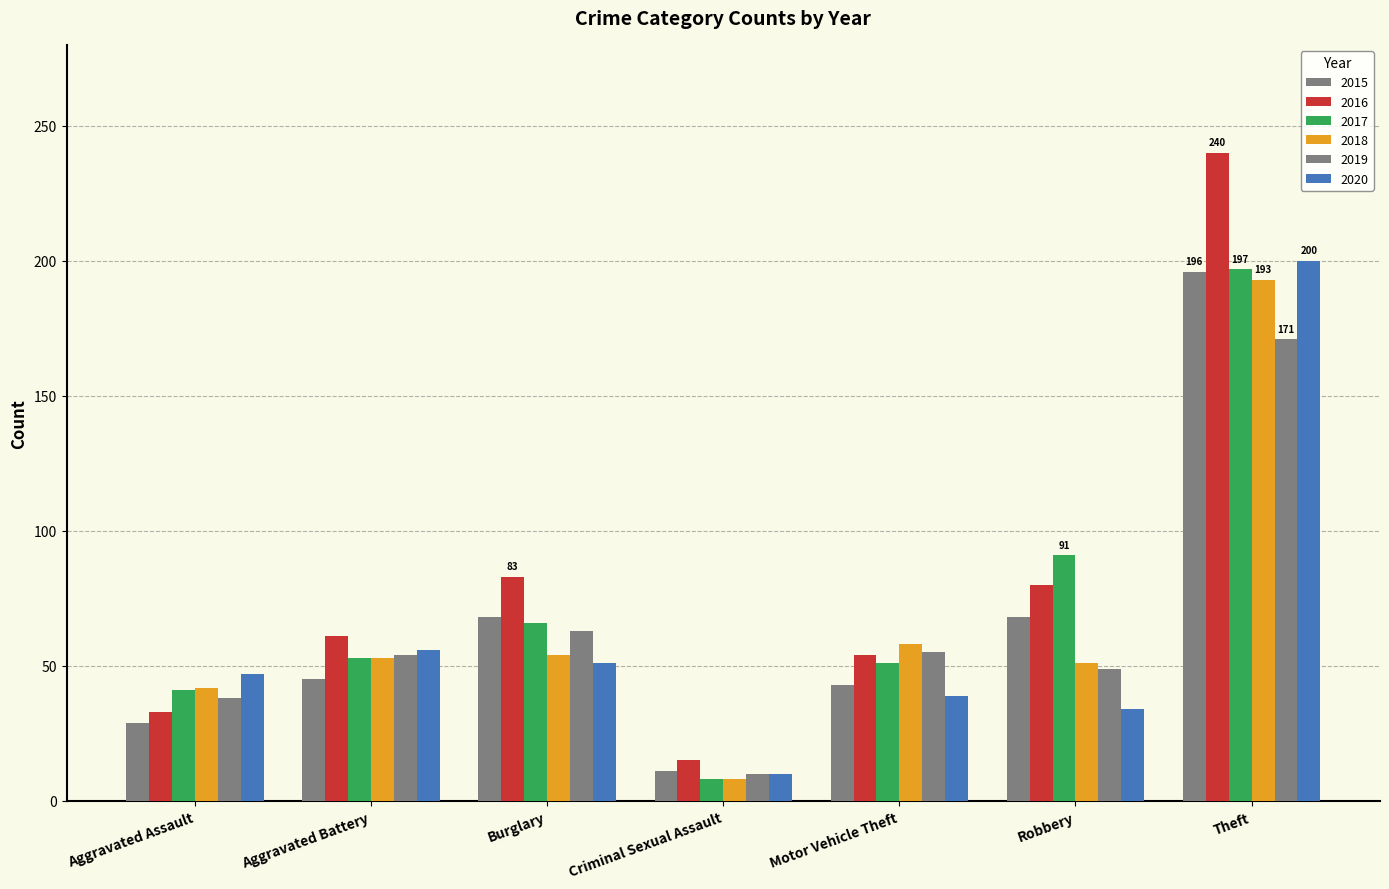

How many bars are there in each group?

6